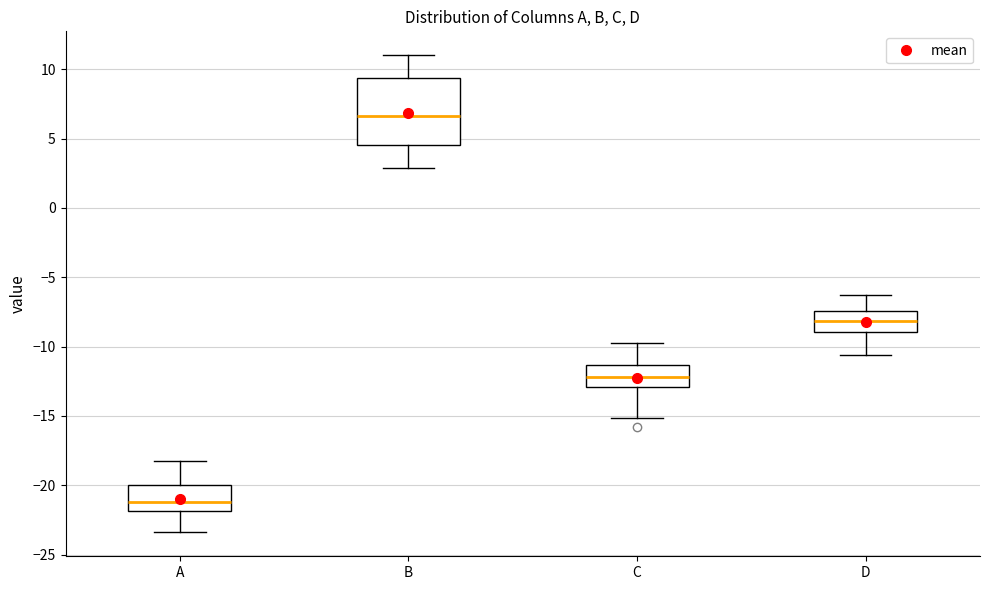

Comparing the boxes themselves (not the whiskers), which one is the tallest?

B